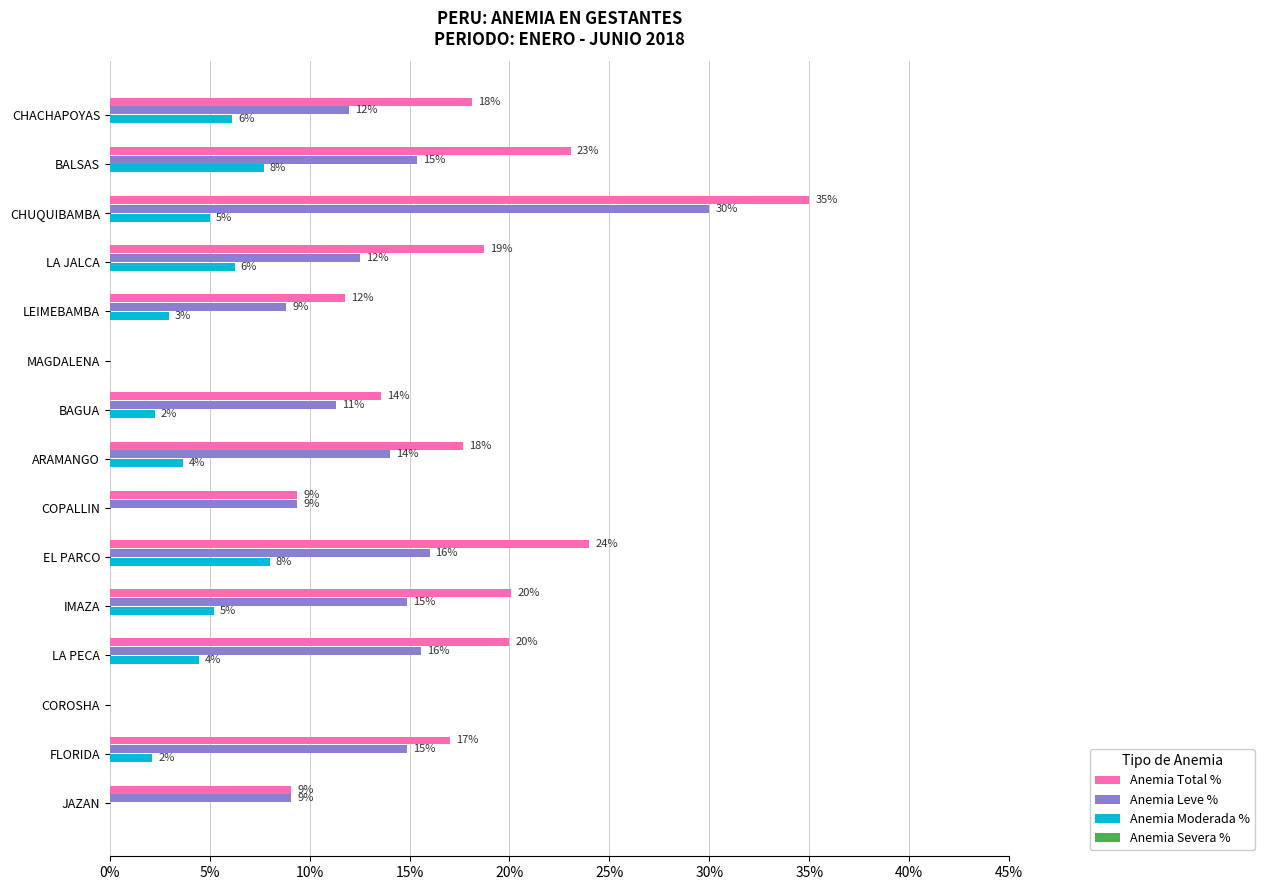

What is the difference between the maximum and second lowest values in the Anemia Leve % series?

30.0